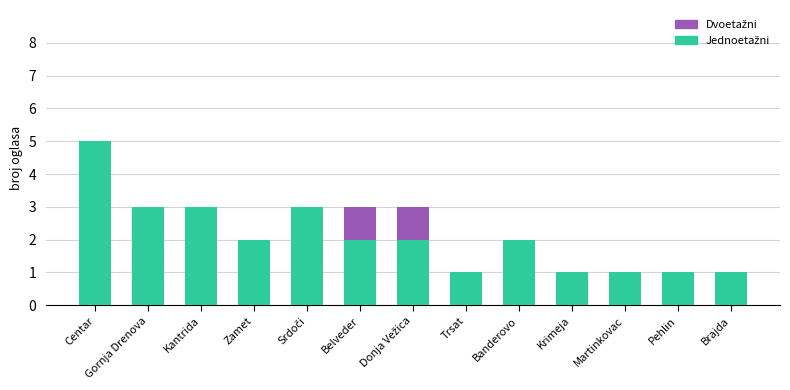

At which category is the sum across all series the highest?

Centar